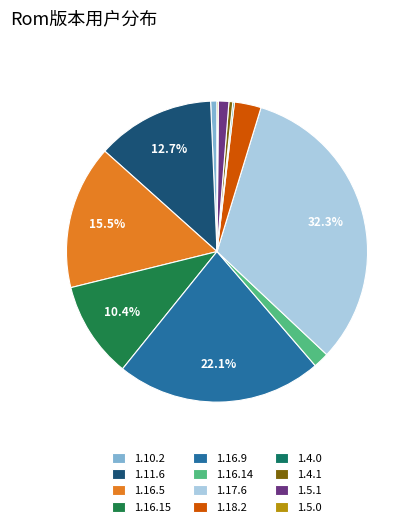

Count the number of slices in the pie.

12